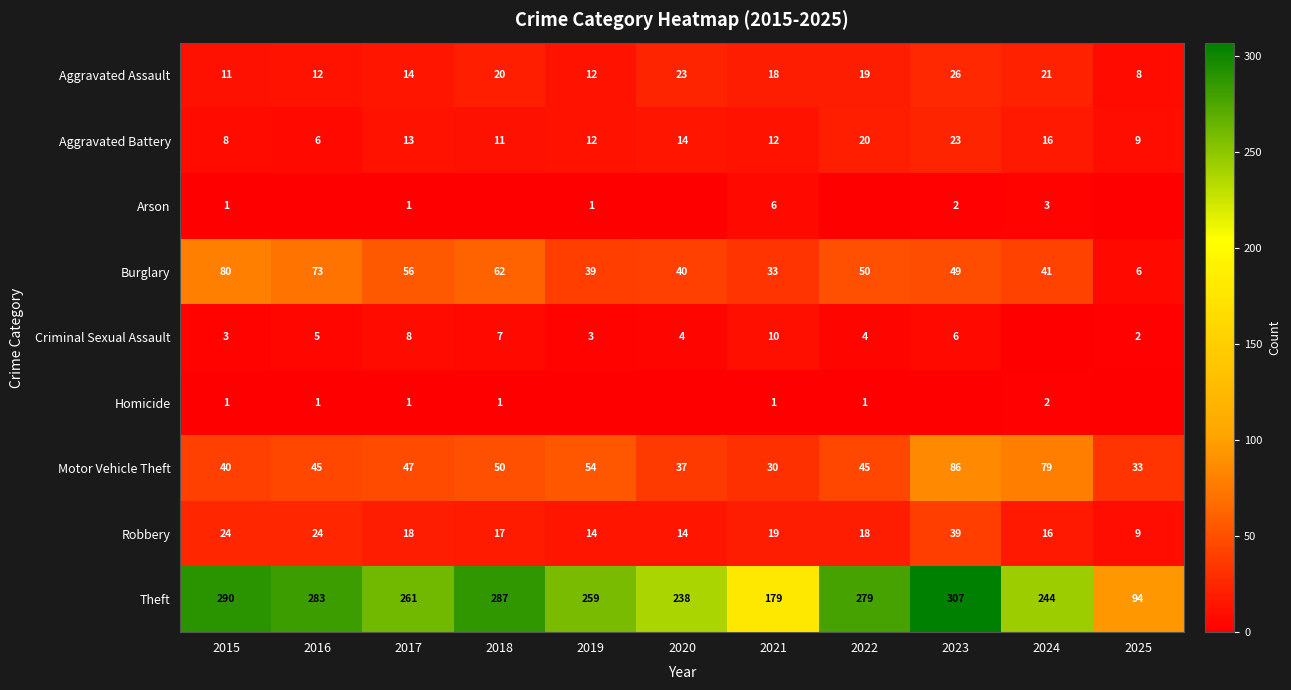

How many values in the Aggravated Assault series are below 18?

5